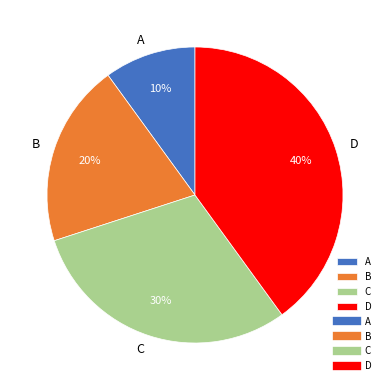

Which category has the biggest portion of the pie?

D